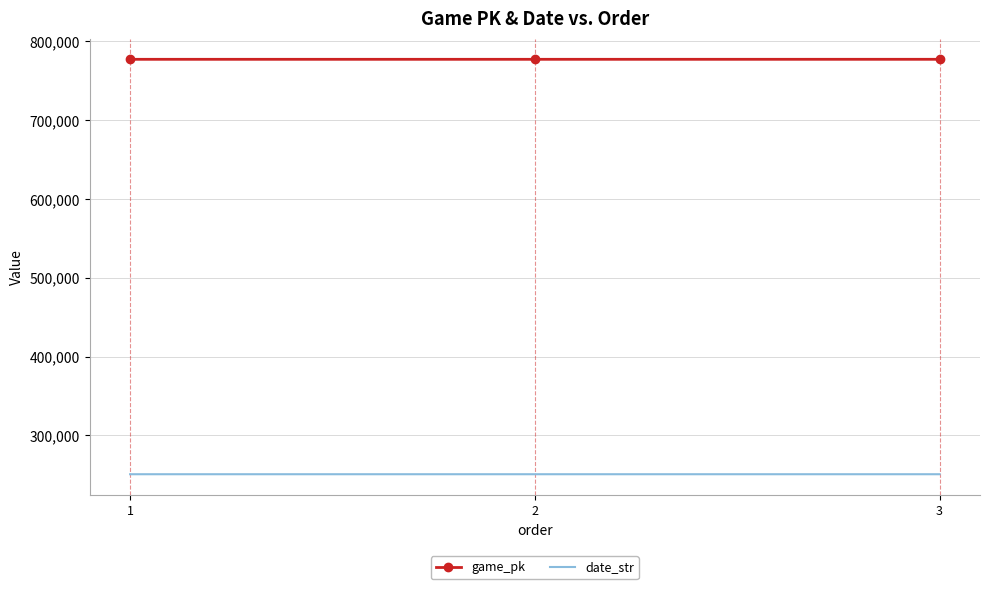

What is the average value of the game_pk series?

777384